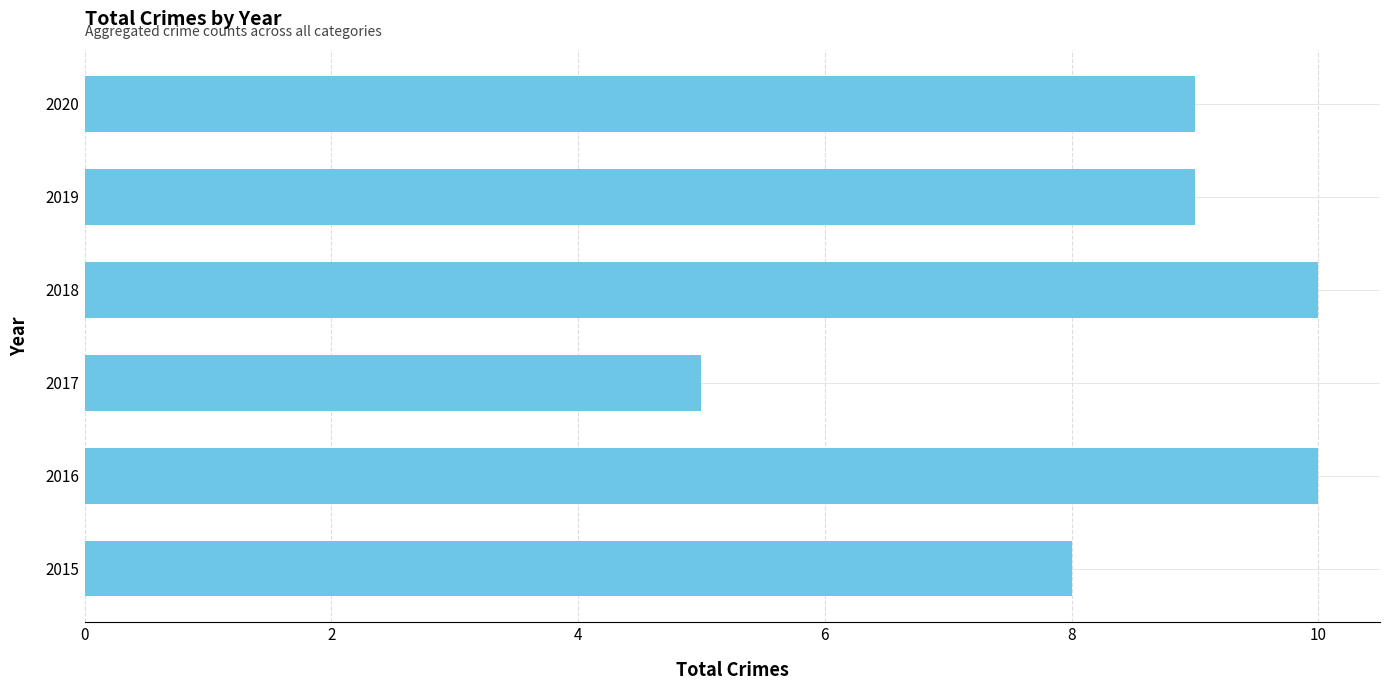

What is the difference between the maximum and minimum values?

5